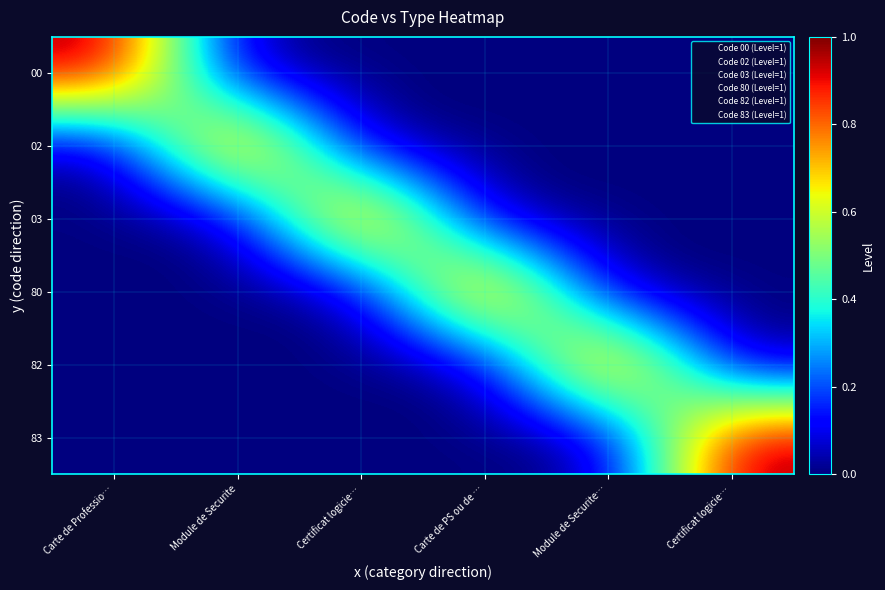

Count the number of categories in the chart.

6